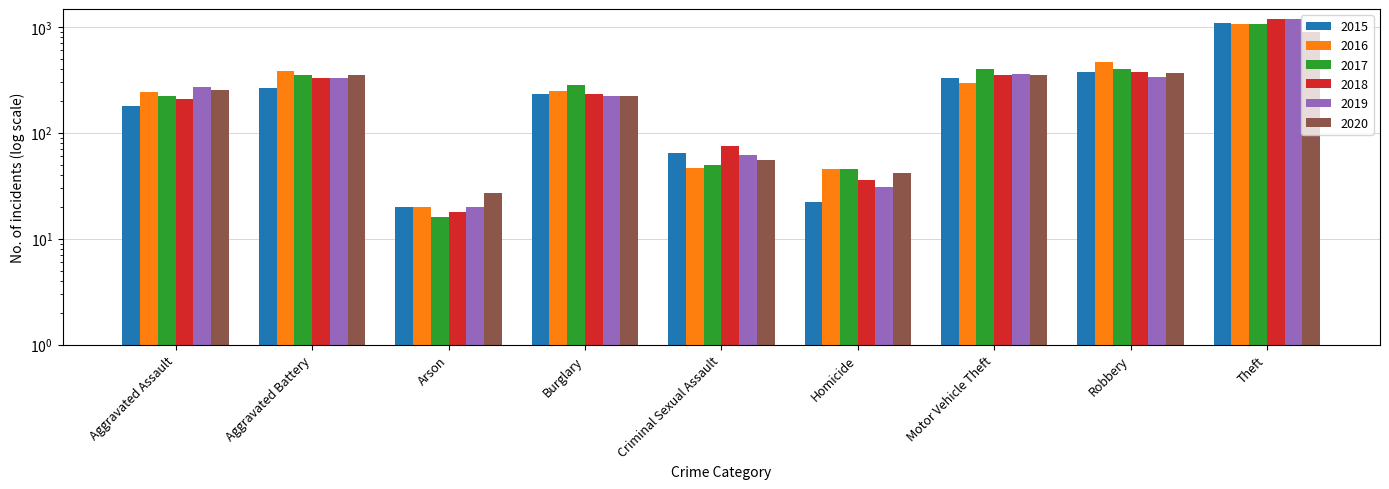

Reading left to right, transcribe all the data shown in this chart.

2015: Aggravated Assault=178	Aggravated Battery=262	Arson=20	Burglary=232	Criminal Sexual Assault=65	Homicide=22	Motor Vehicle Theft=326	Robbery=374	Theft=1090
2016: Aggravated Assault=240	Aggravated Battery=380	Arson=20	Burglary=246	Criminal Sexual Assault=46	Homicide=45	Motor Vehicle Theft=296	Robbery=463	Theft=1054
2017: Aggravated Assault=224	Aggravated Battery=353	Arson=16	Burglary=279	Criminal Sexual Assault=50	Homicide=45	Motor Vehicle Theft=398	Robbery=396	Theft=1052
2018: Aggravated Assault=206	Aggravated Battery=325	Arson=18	Burglary=234	Criminal Sexual Assault=75	Homicide=36	Motor Vehicle Theft=350	Robbery=378	Theft=1186
2019: Aggravated Assault=268	Aggravated Battery=329	Arson=20	Burglary=224	Criminal Sexual Assault=61	Homicide=31	Motor Vehicle Theft=357	Robbery=334	Theft=1186
2020: Aggravated Assault=253	Aggravated Battery=350	Arson=27	Burglary=220	Criminal Sexual Assault=55	Homicide=42	Motor Vehicle Theft=352	Robbery=363	Theft=895